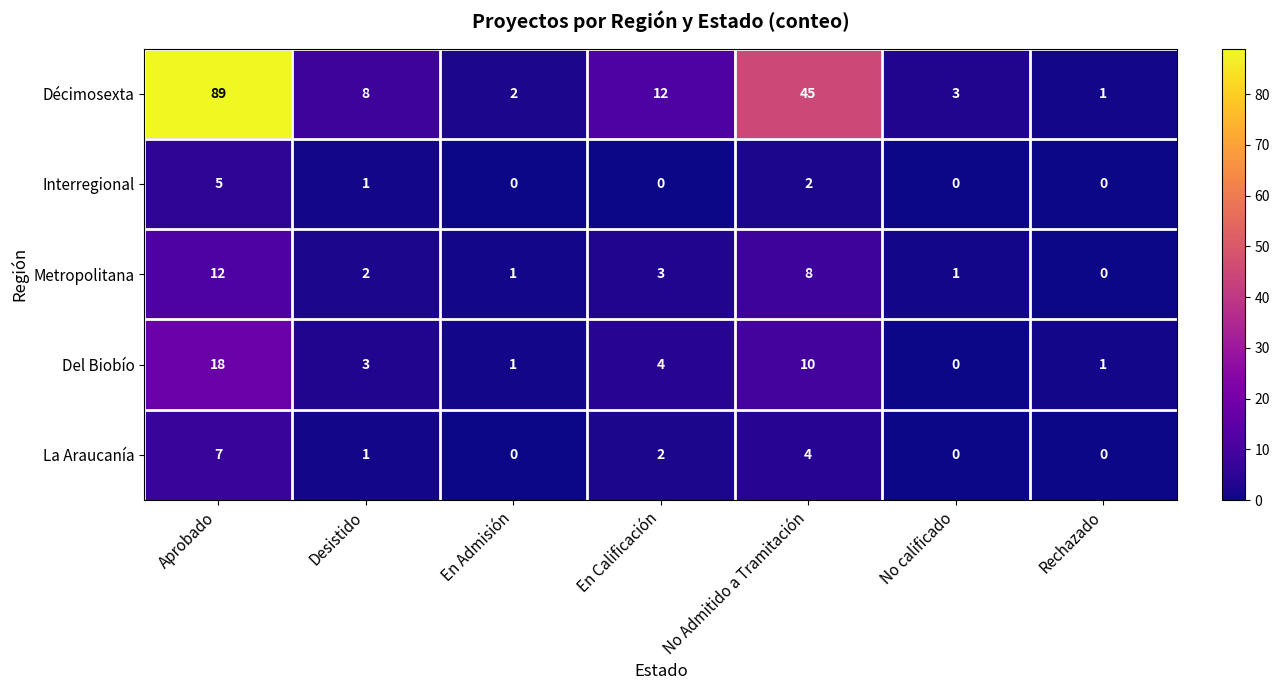

The value of Del Biobío at En Calificación is 2. True or false?

False